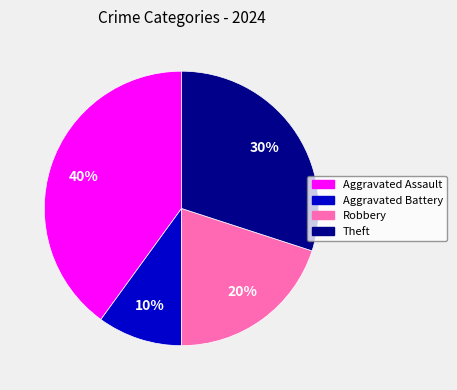

Rank the categories by value from lowest to highest.

Aggravated Battery, Robbery, Theft, Aggravated Assault